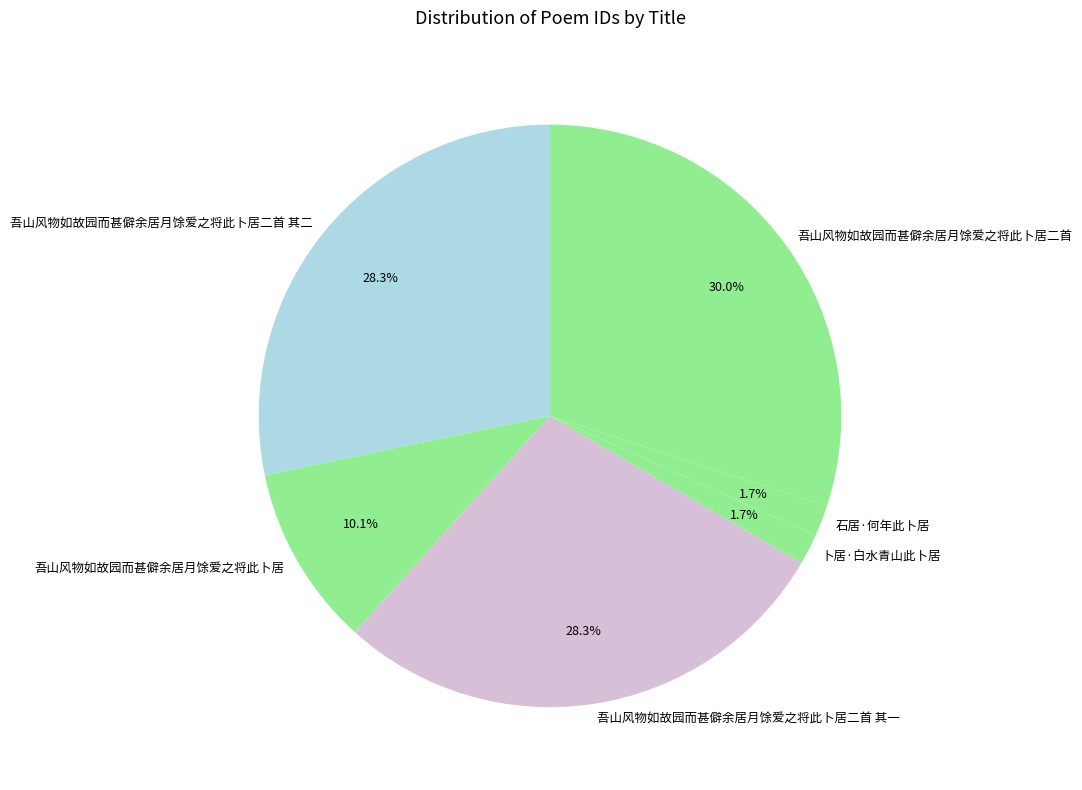

Which has a higher value, 吾山风物如故园而甚僻余居月馀爱之将此卜居 or 卜居·白水青山此卜居?

吾山风物如故园而甚僻余居月馀爱之将此卜居